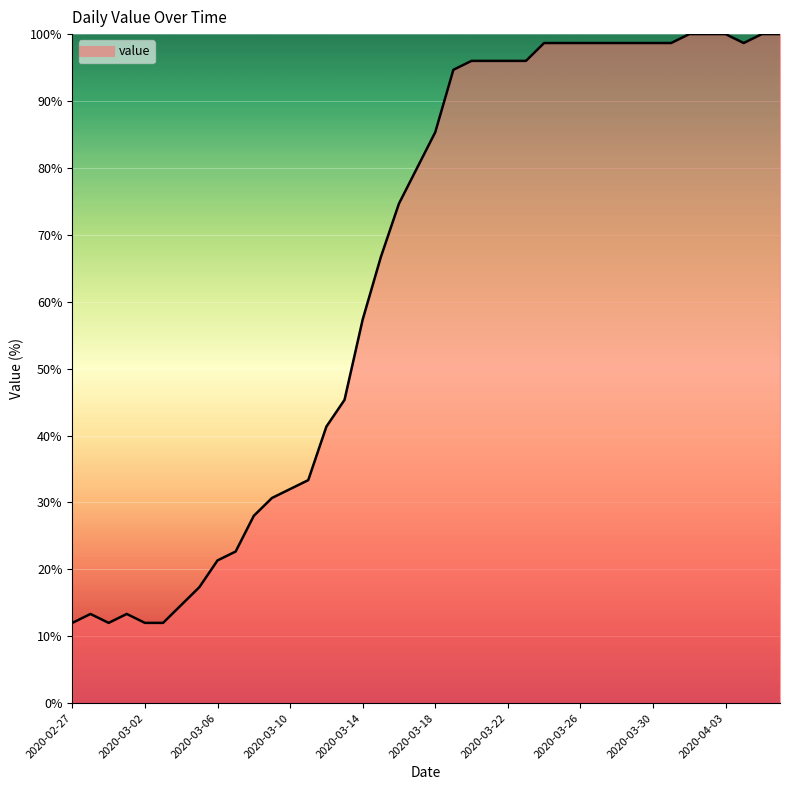

What is the smallest value displayed?

12.0